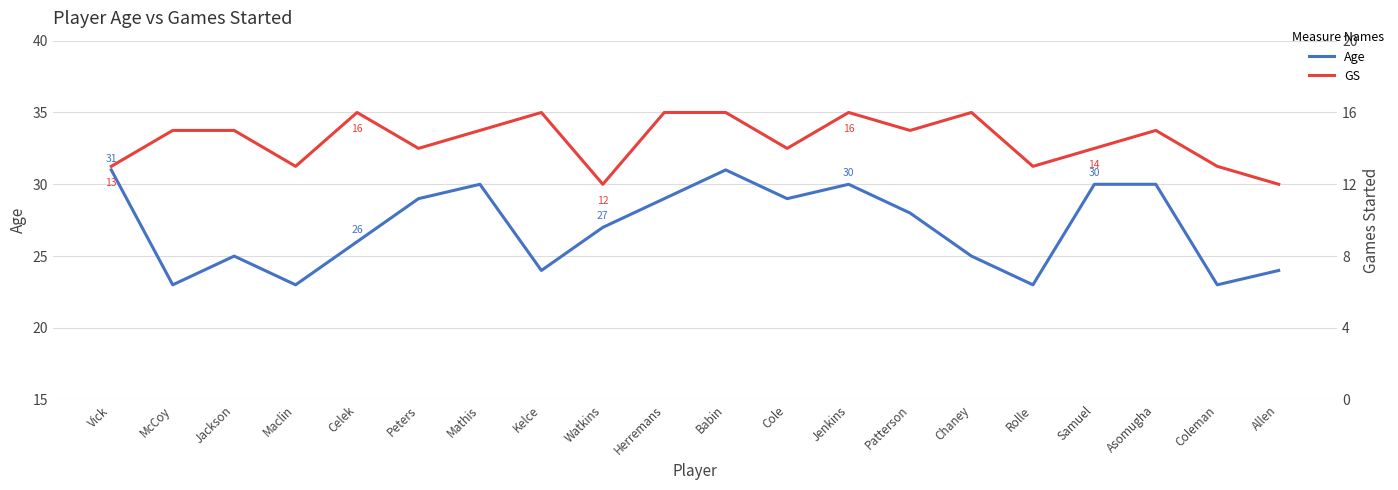

At which label does GS first exceed 15?

Celek